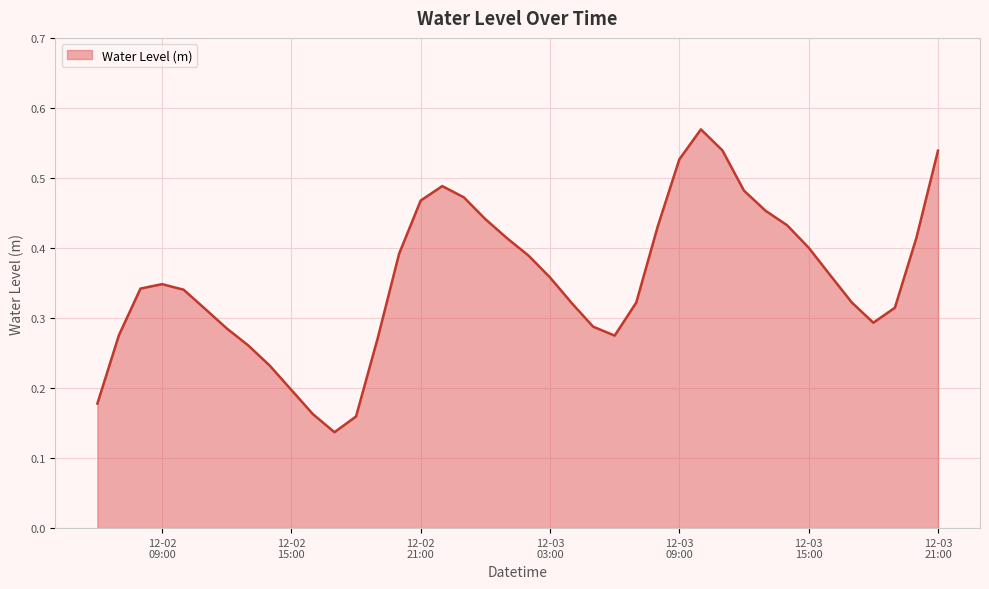

Reading left to right, extract all data points from this chart.

0.2	0.3	0.3	0.3	0.3	0.3	0.3	0.3	0.2	0.2	0.2	0.1	0.2	0.3	0.4	0.5	0.5	0.5	0.4	0.4	0.4	0.4	0.3	0.3	0.3	0.3	0.4	0.5	0.6	0.5	0.5	0.5	0.4	0.4	0.4	0.3	0.3	0.3	0.4	0.5